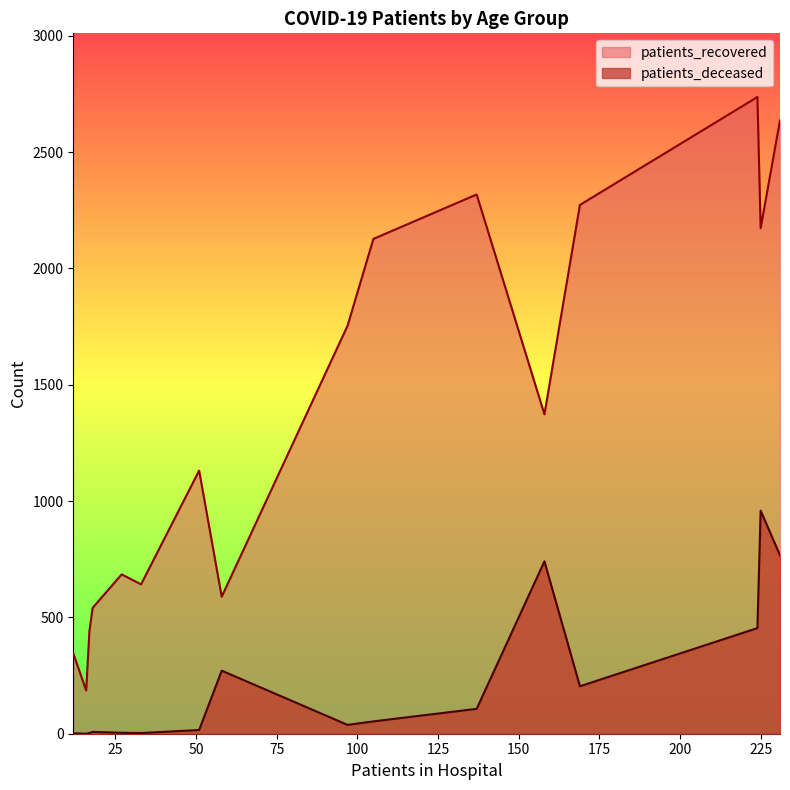

What is the sum of all patients_deceased values?

3630